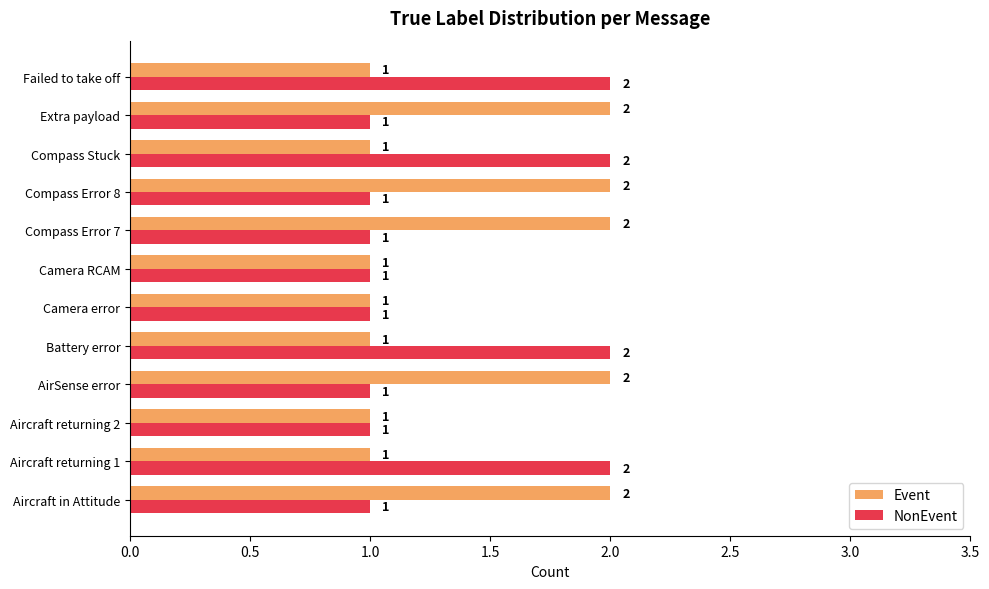

True or false: NonEvent has a value of 1 at Aircraft returning 2.

True